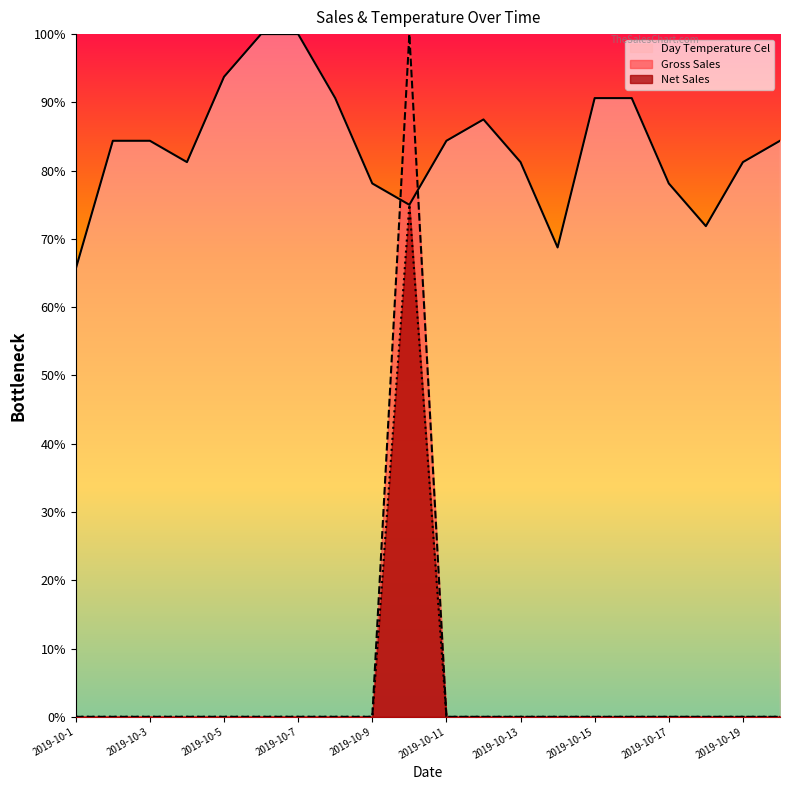

Where does the Day Temperature Cel series first go above 84?

2019-10-2